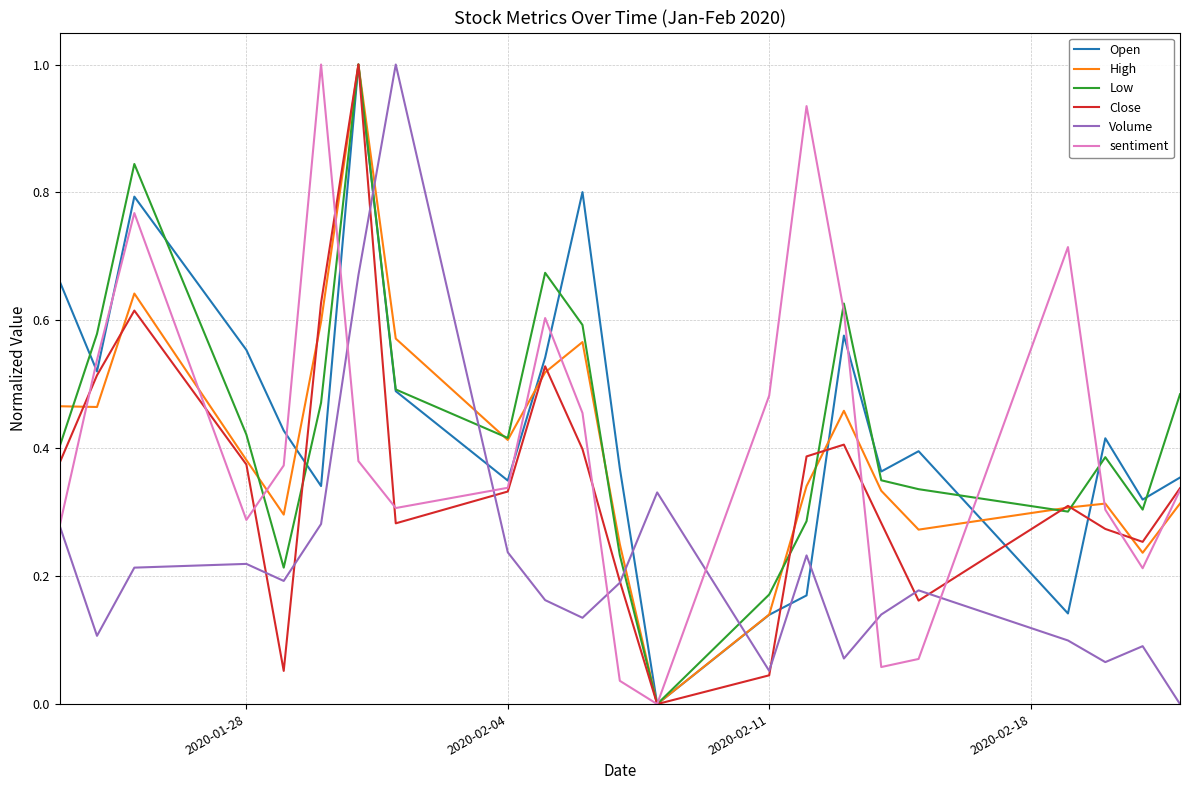

What is the maximum value for Close?

1.0